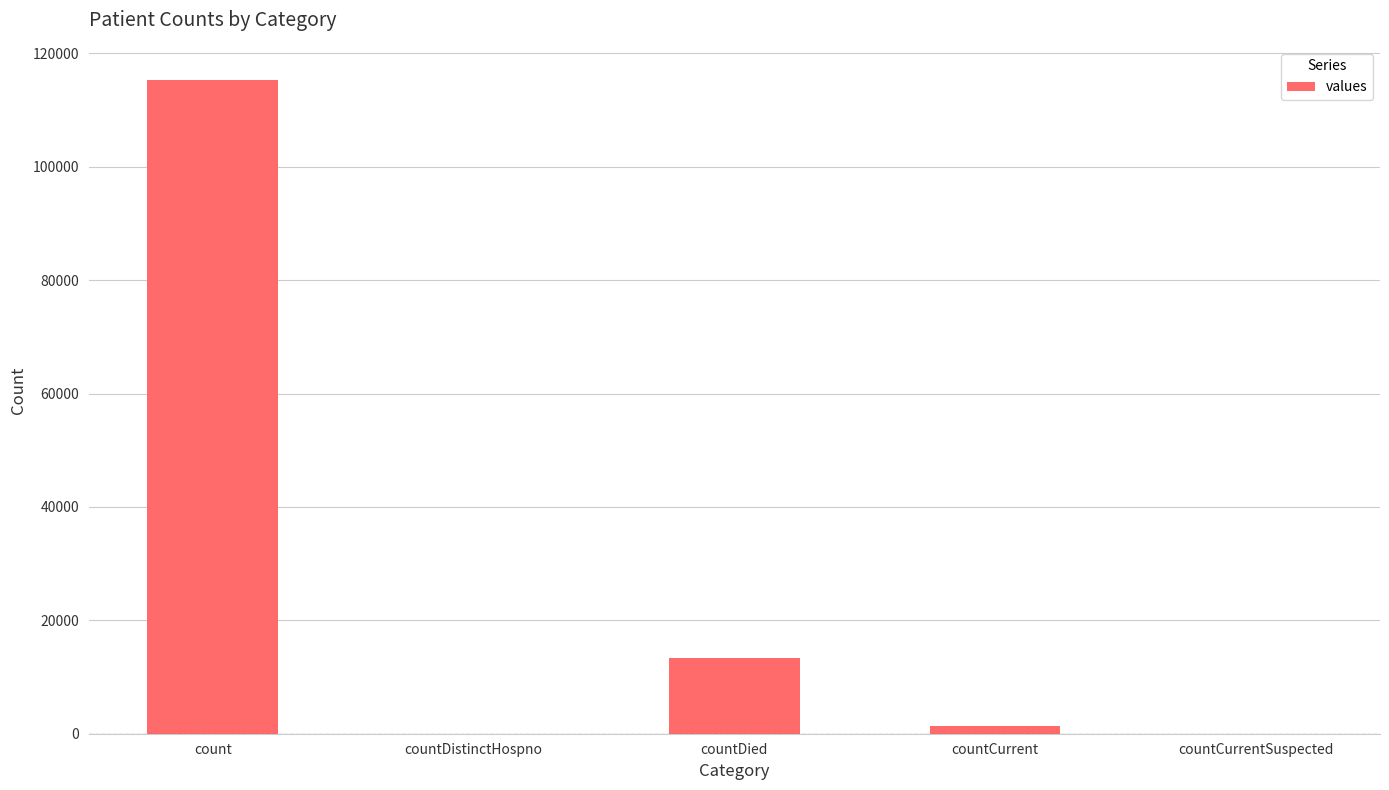

At which label is the value closest to 57689?

countDied